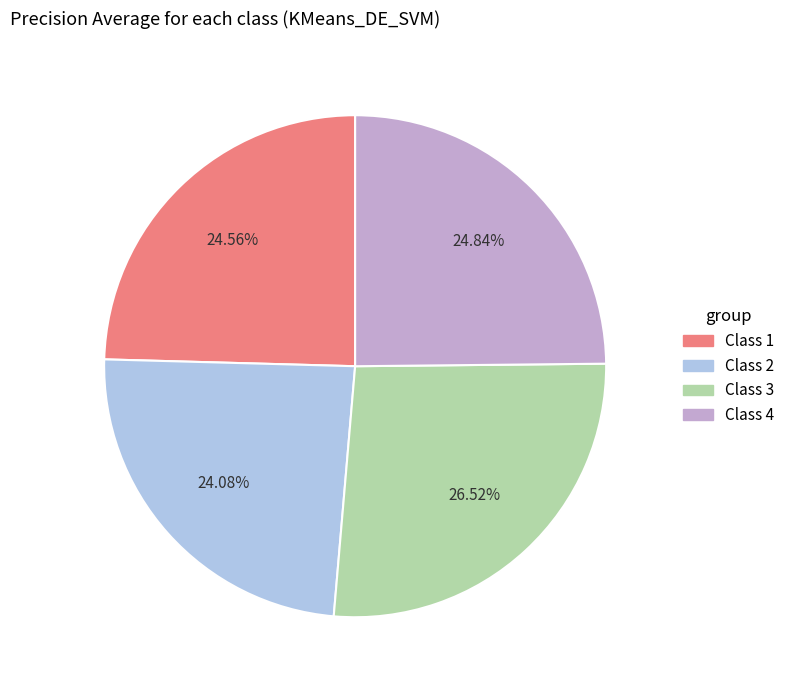

True or false: Class 2 accounts for 24% of the total.

True